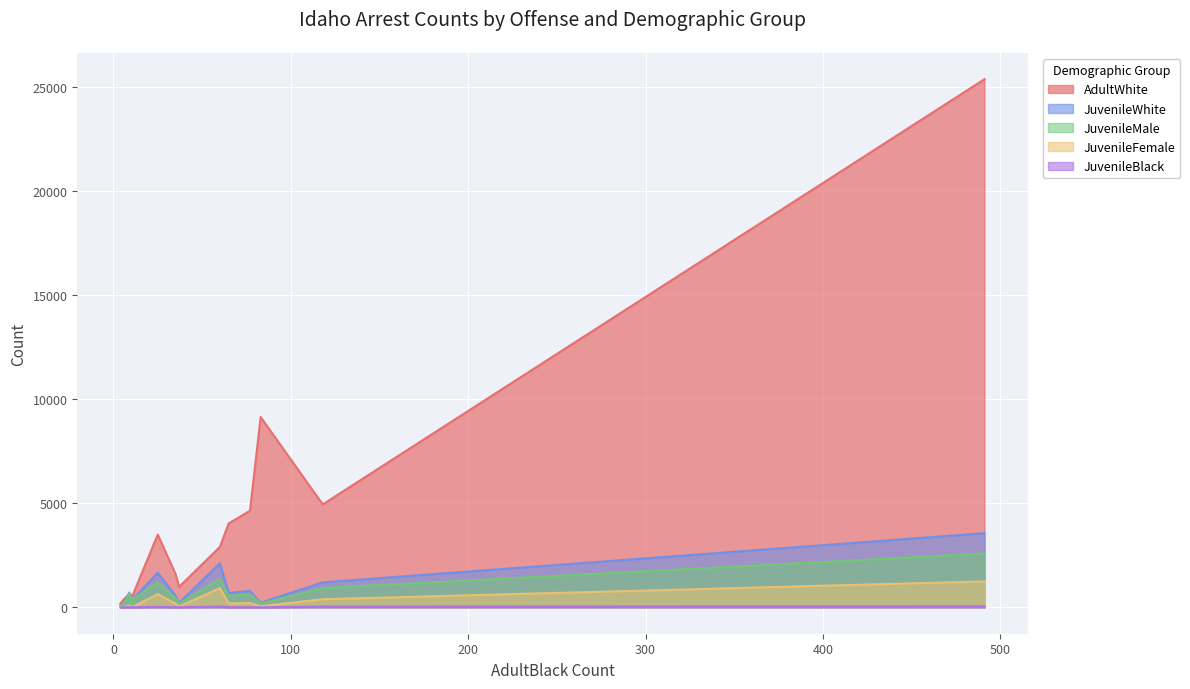

Which series changed the most between DUI and Larceny?

AdultWhite